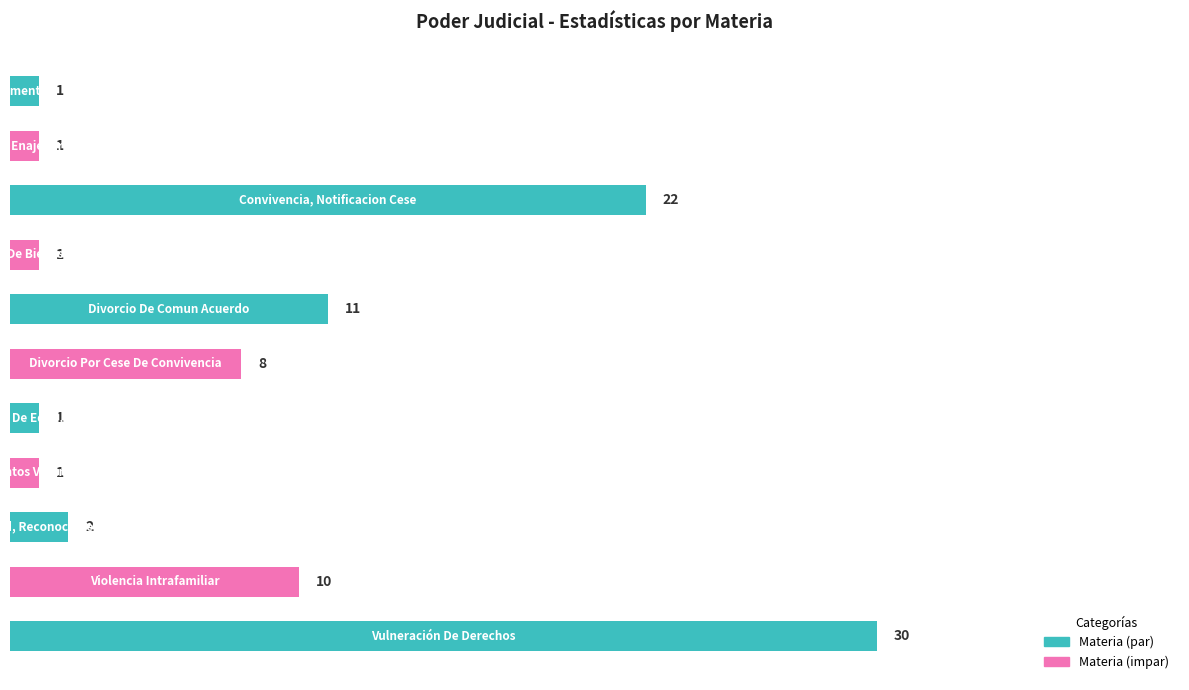

What is the difference between the maximum and minimum values?

29